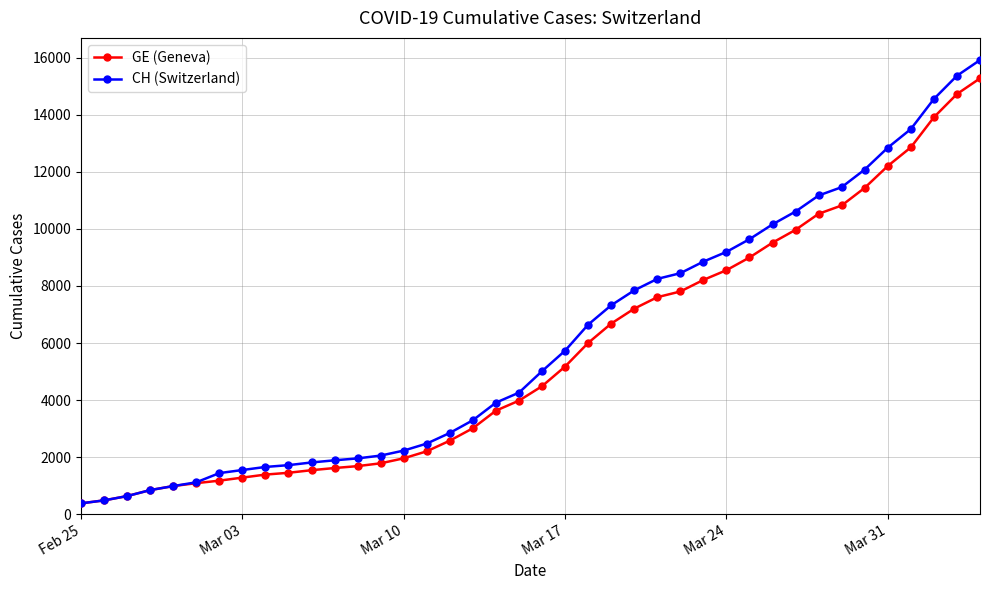

How many lines are shown in the chart?

2